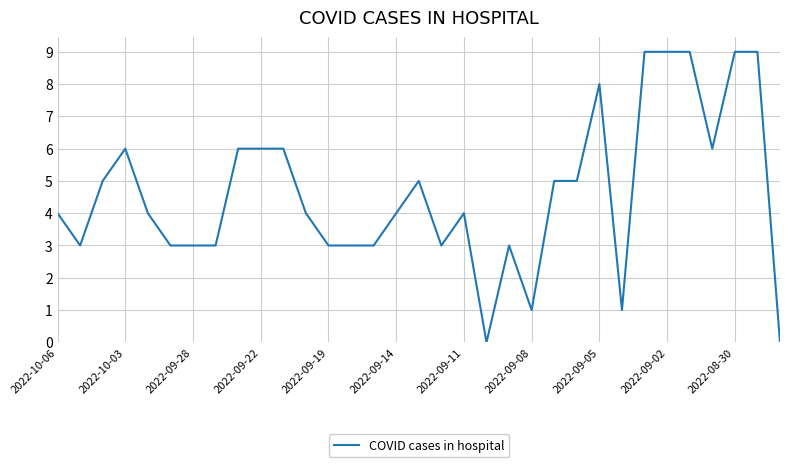

What is the difference between the maximum and minimum values?

9